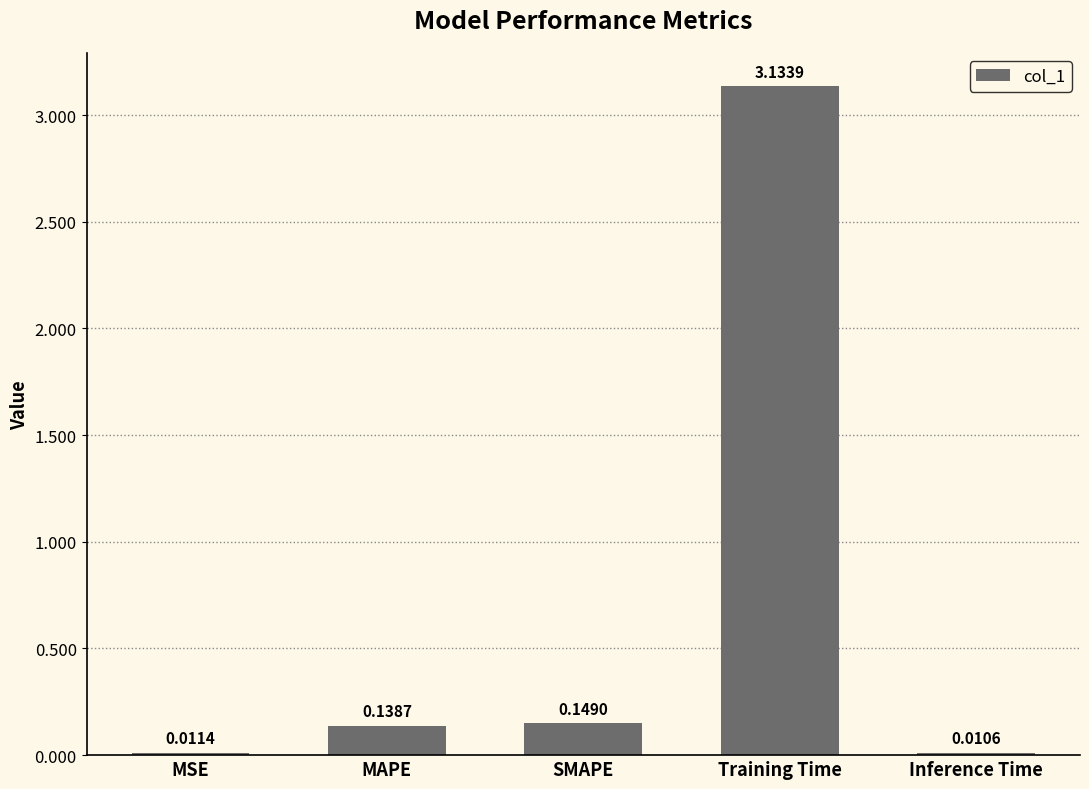

What is the label of the 2nd bar from the left?

MAPE